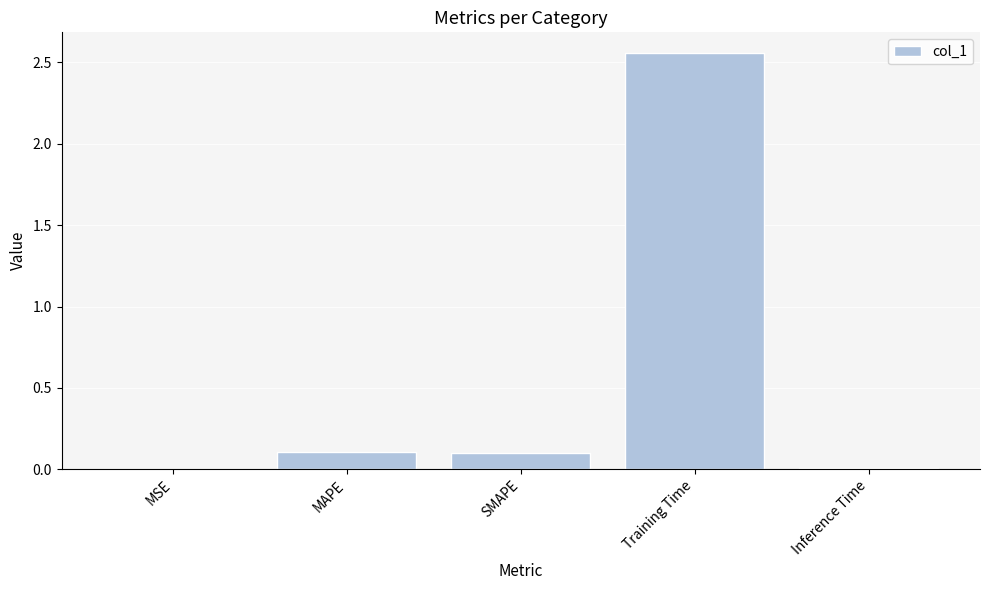

What is the difference between the values at MAPE and Inference Time?

0.1